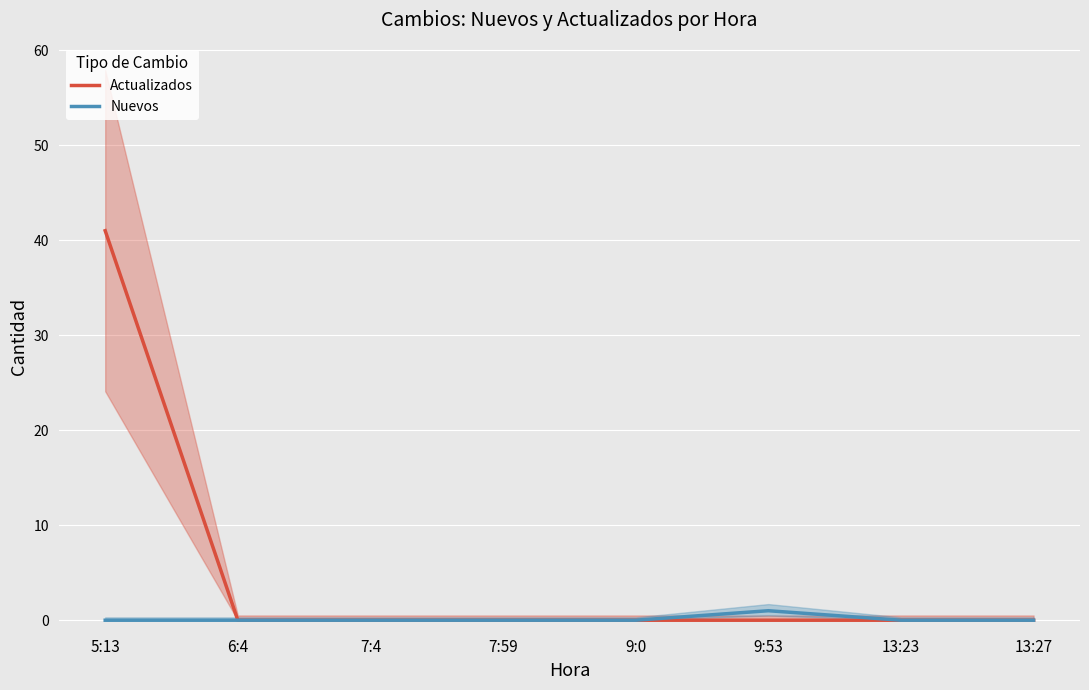

What is the maximum value for Actualizados?

41